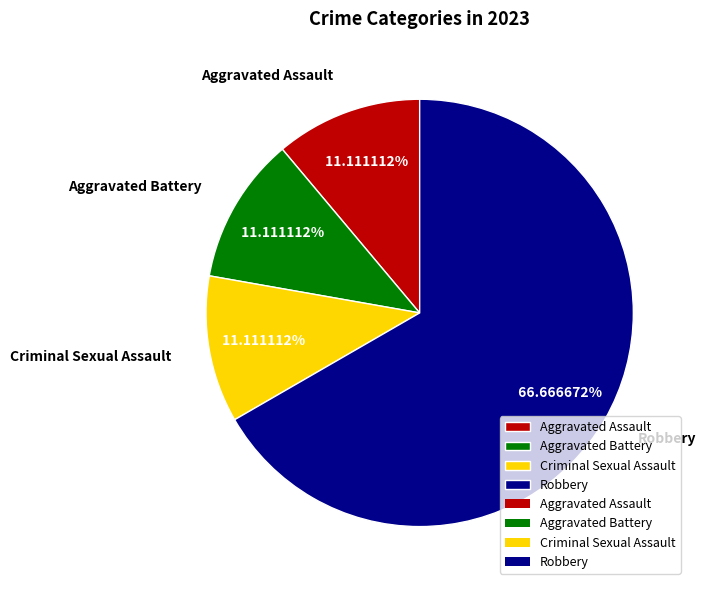

What is the largest slice in the pie chart?

Robbery